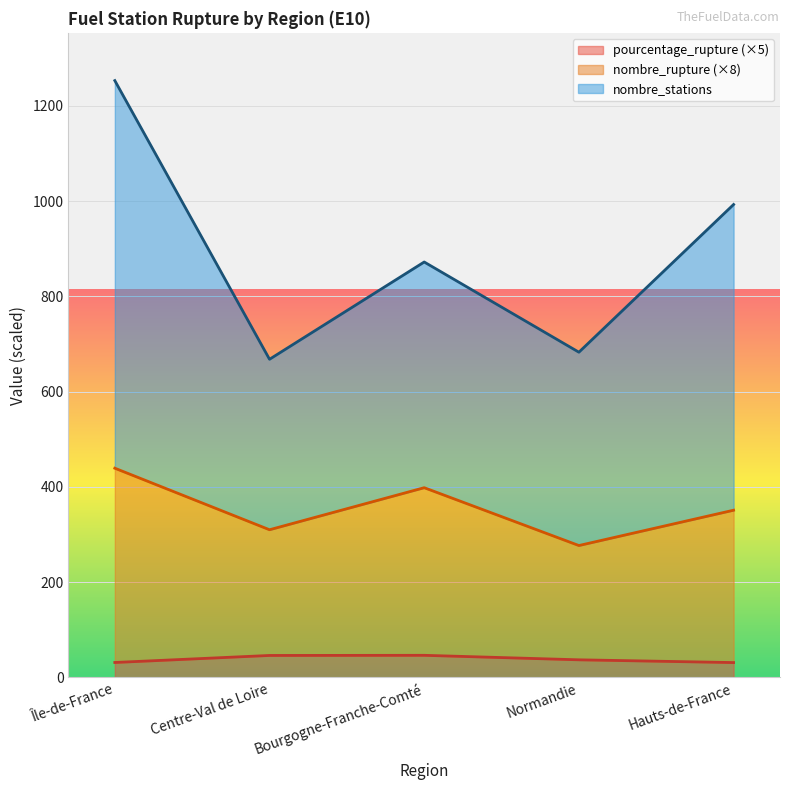

Reading left to right, extract all data points from this chart.

pourcentage_rupture: Île-de-France=31.3	Centre-Val de Loire=46.1	Bourgogne-Franche-Comté=46.4	Normandie=36.9	Hauts-de-France=31.2
nombre_stations: Île-de-France=1253.3	Centre-Val de Loire=668.1	Bourgogne-Franche-Comté=872.4	Normandie=683.0	Hauts-de-France=993.1
nombre_rupture: Île-de-France=439.4	Centre-Val de Loire=310.1	Bourgogne-Franche-Comté=398.4	Normandie=276.9	Hauts-de-France=351.1